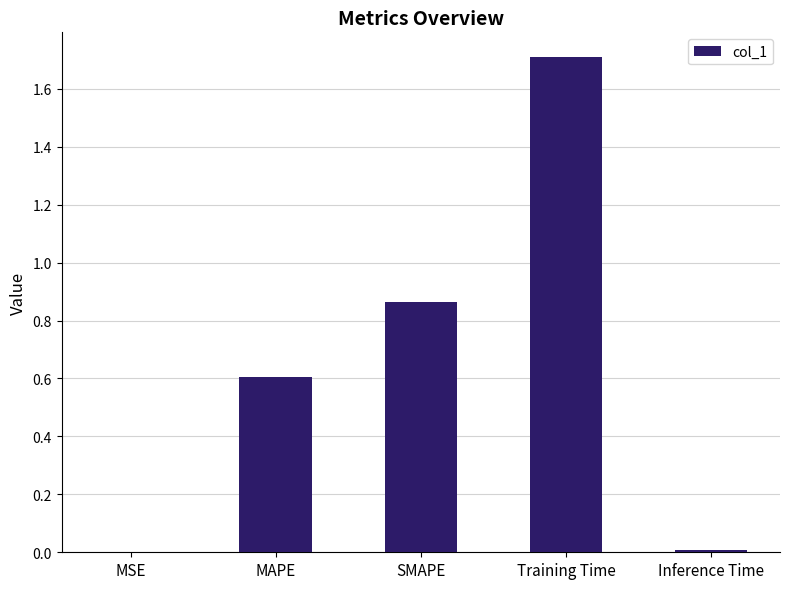

What is the sum of all values?

3.2